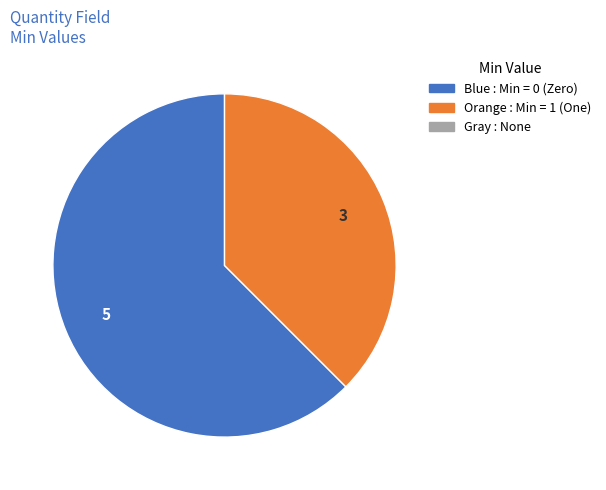

Count the number of slices in the pie.

2